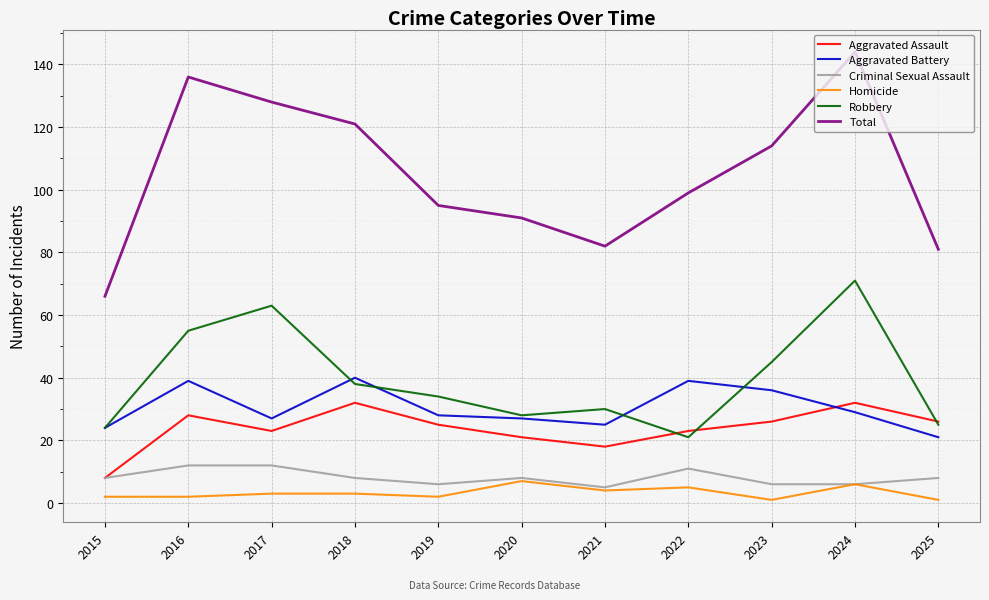

Rank the series by their maximum value, from highest to lowest.

Total, Robbery, Aggravated Battery, Aggravated Assault, Criminal Sexual Assault, Homicide